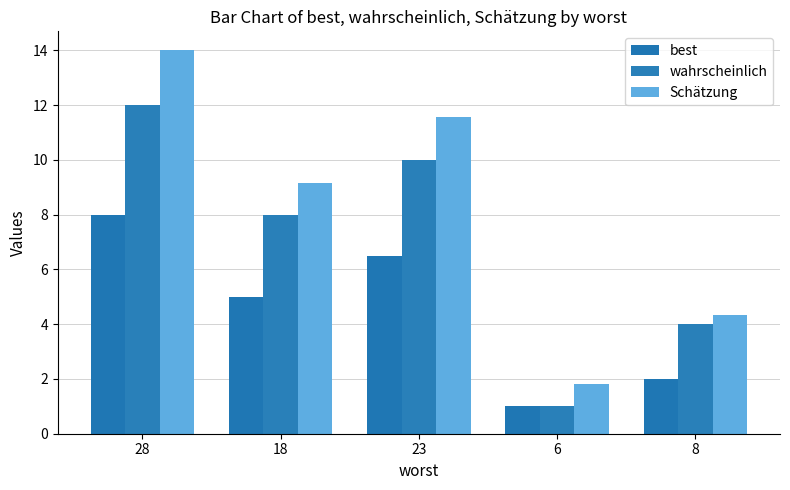

What is the sum of all best values?

22.5